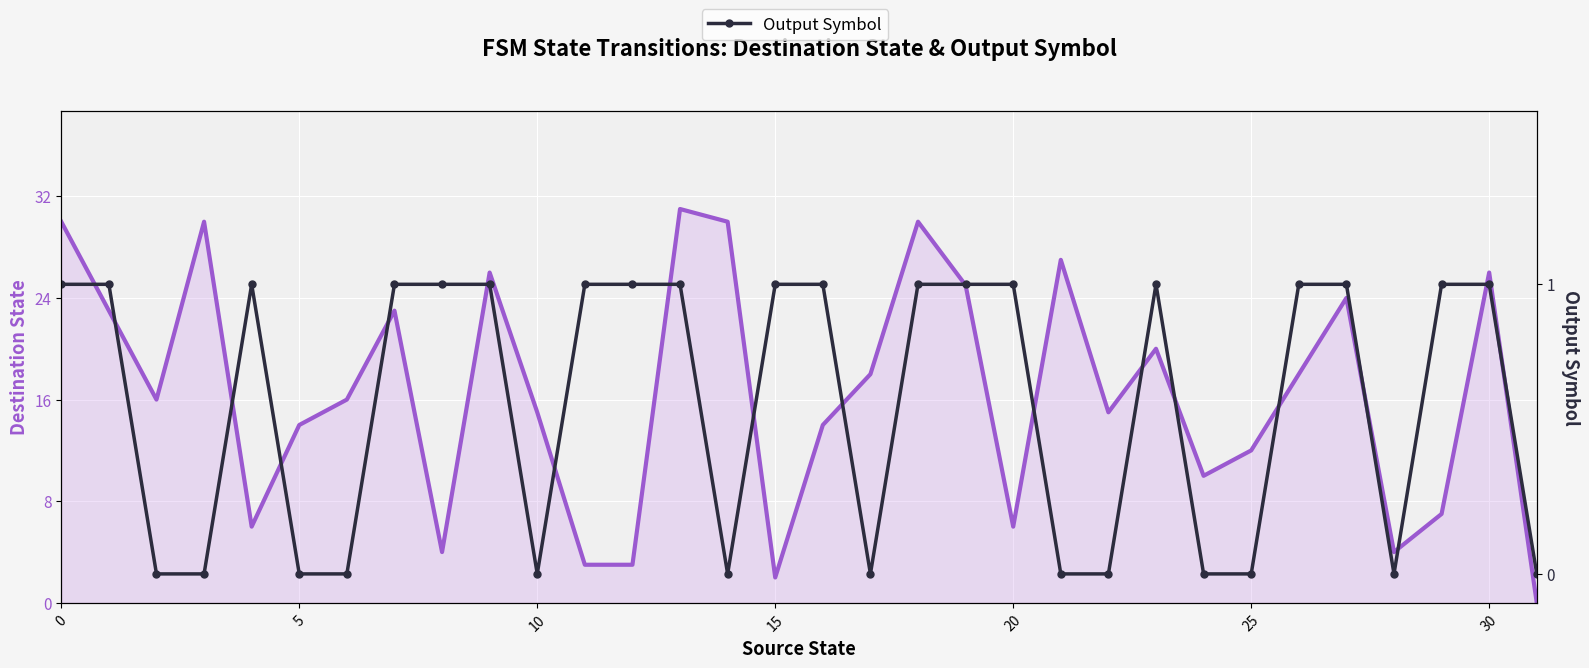

What is the sum of the Destination State values at 20 and 31?

6